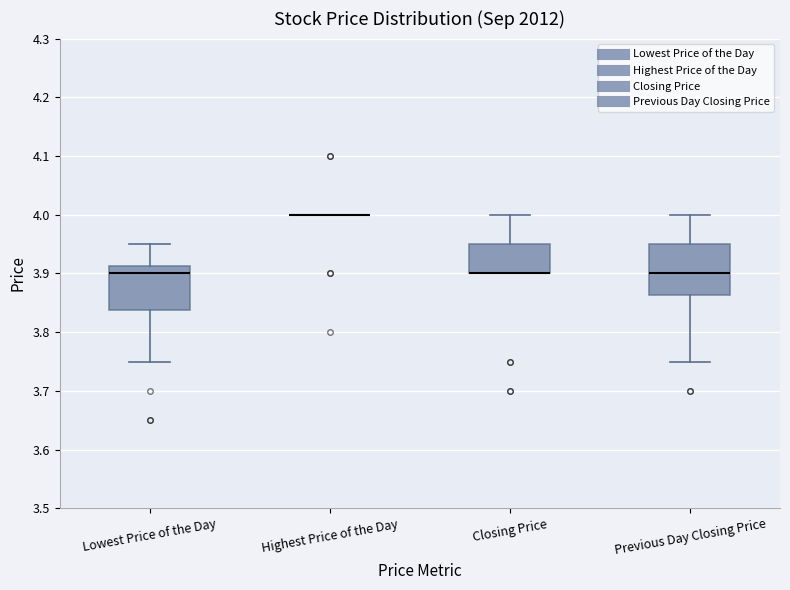

Reading left to right, transcribe this box plot: for each box, give where its median line is, the range the box spans, and where its two whiskers end, as read against the y-axis. The values are not printed on the chart, so give them approximately, as read against the axis.

Lowest Price of the Day: median 3.90, box 3.84 to 3.91, whiskers 3.75 to 3.95
Highest Price of the Day: box collapsed to a line at 4.00, whiskers 4.00 to 4.00
Closing Price: median 3.90 (drawn on the box's lower edge), box 3.90 to 3.95, whiskers 3.90 to 4.00
Previous Day Closing Price: median 3.90, box 3.86 to 3.95, whiskers 3.75 to 4.00